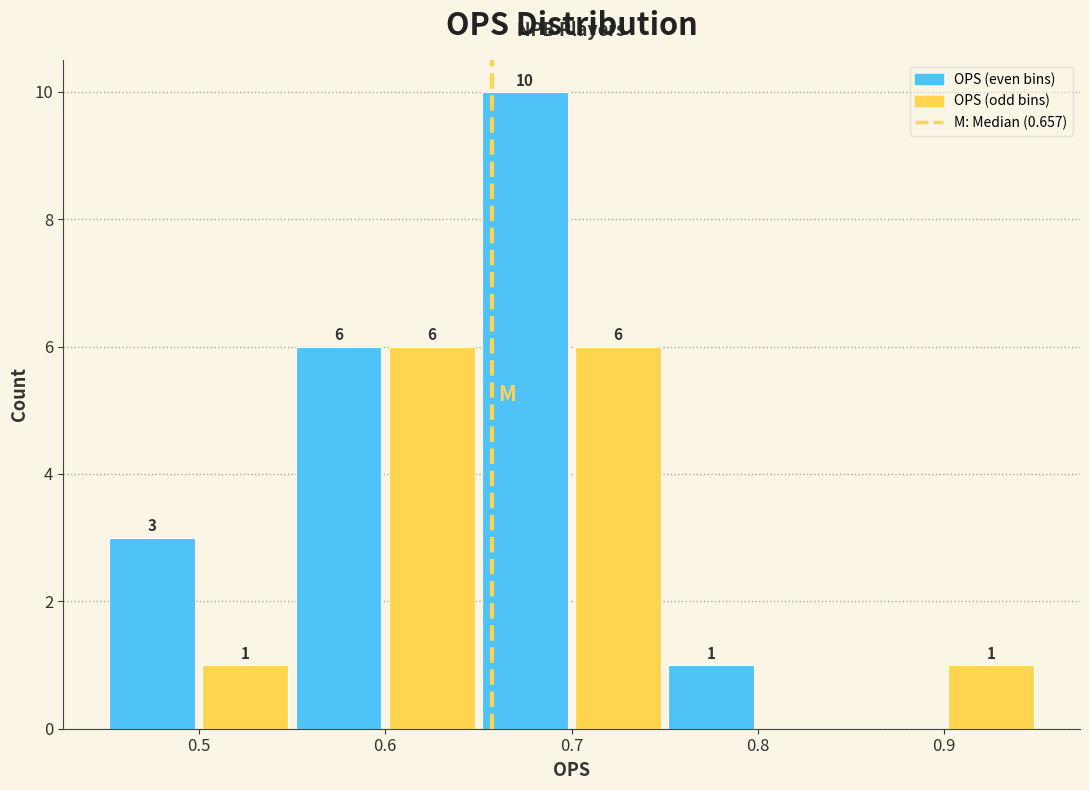

Which range on the x-axis has the tallest bar?

0.65 to 0.70